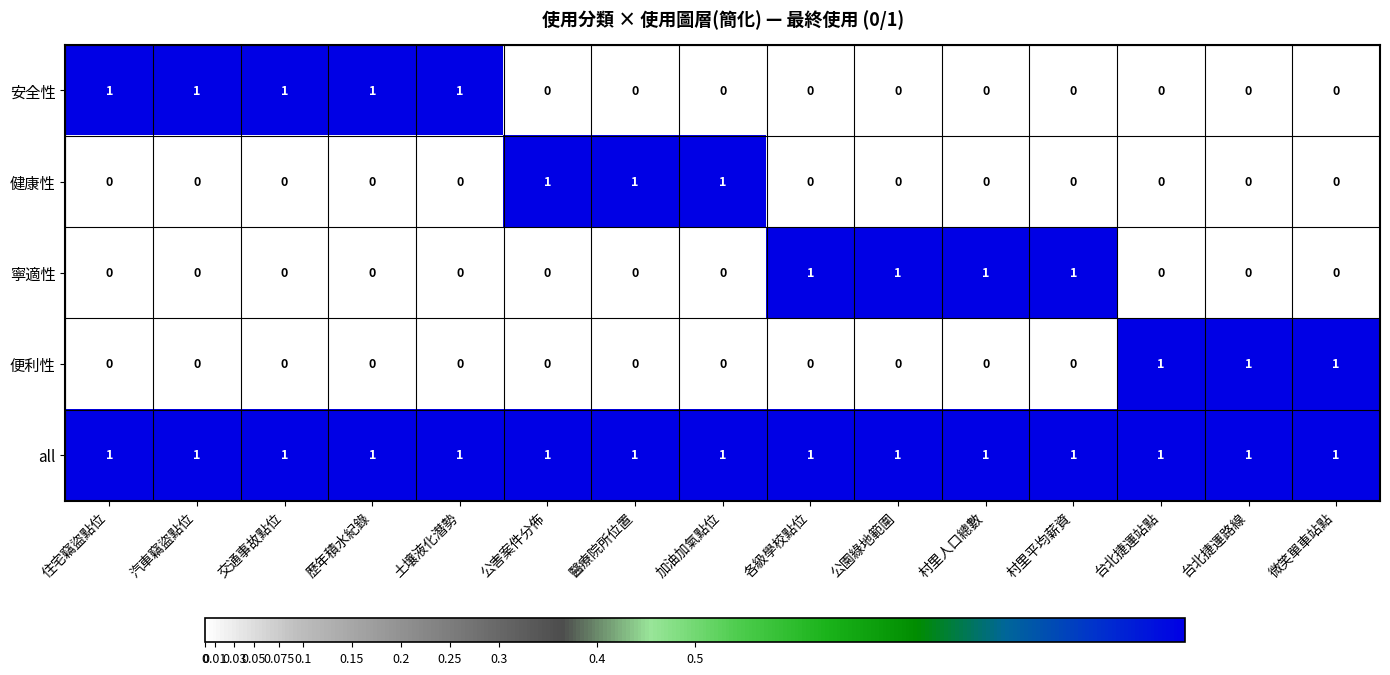

What is the greatest value displayed?

1